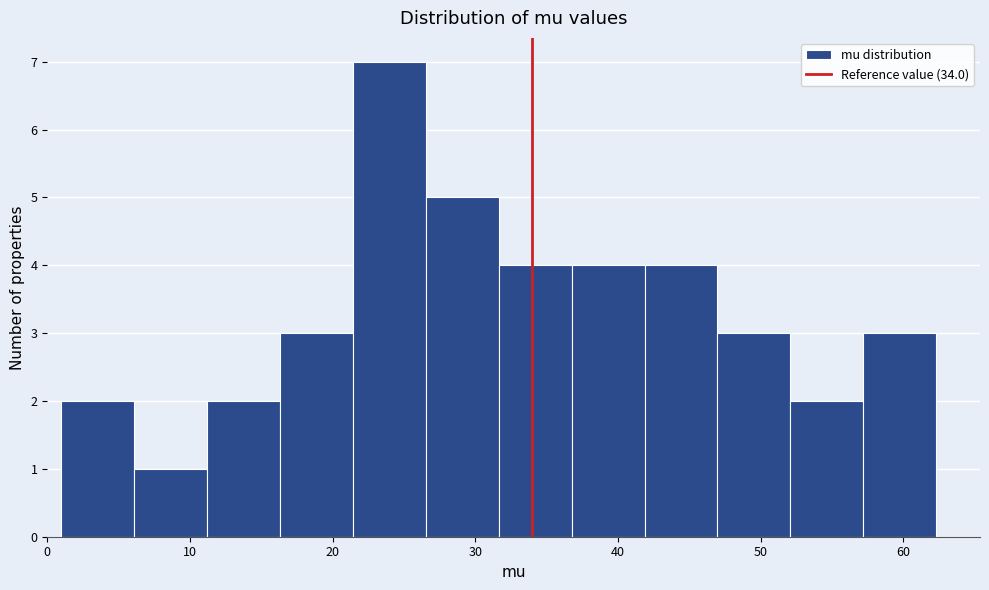

Reading left to right, transcribe this chart: for each bar, give the range it covers on the x-axis and its height. Neither the bar edges nor the heights are printed on the chart, so give them approximately, as read against the axes.

1 to 6: 2
6 to 11: 1
11 to 16: 2
16 to 21: 3
21 to 27: 7
27 to 32: 5
32 to 37: 4
37 to 42: 4
42 to 47: 4
47 to 52: 3
52 to 57: 2
57 to 62: 3